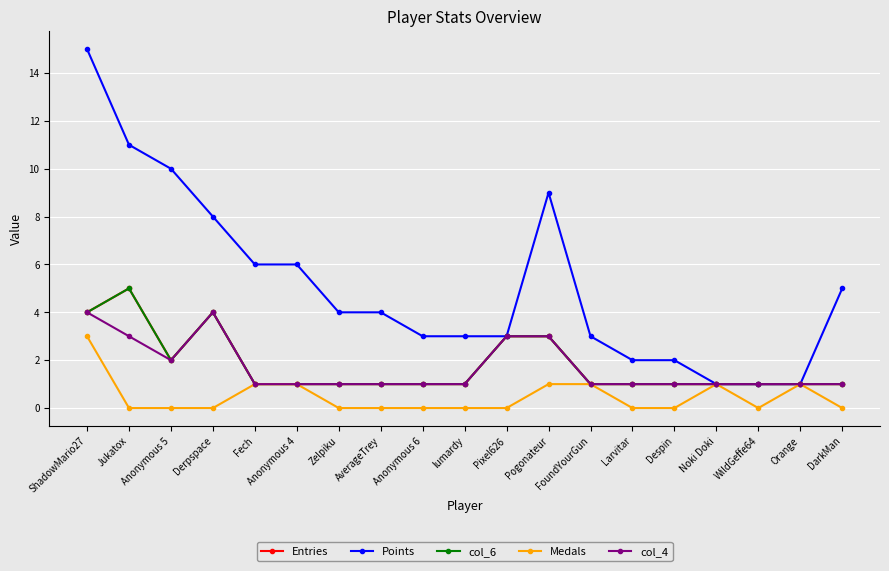

Is this an area chart (filled region under the line)?

No